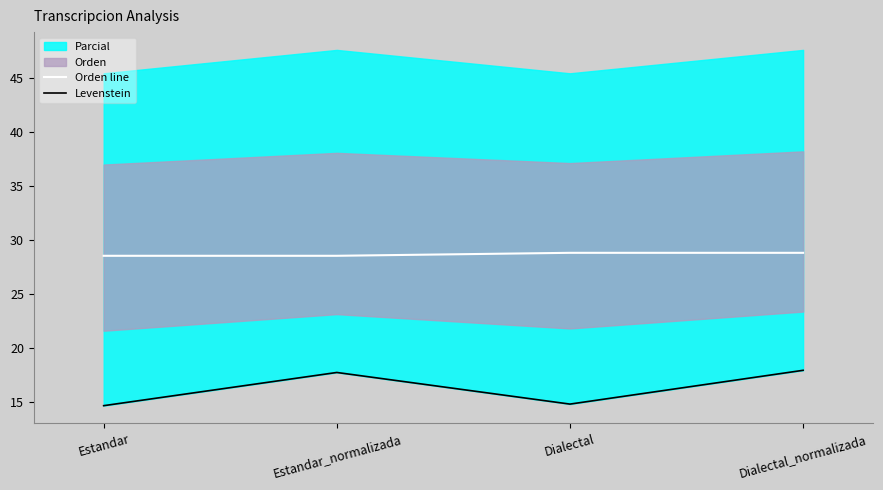

What is the smallest value displayed?

14.7